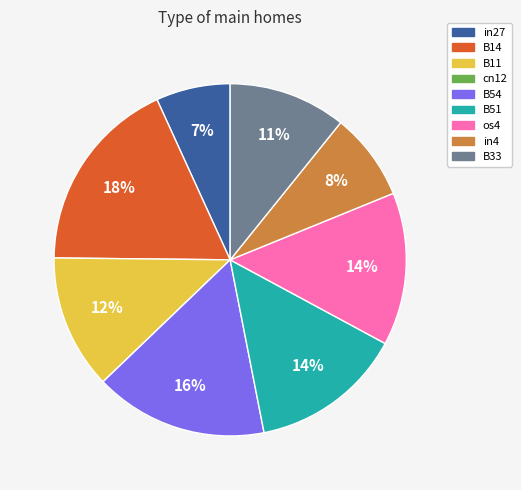

Is it true that os4 is 14% of the pie?

True